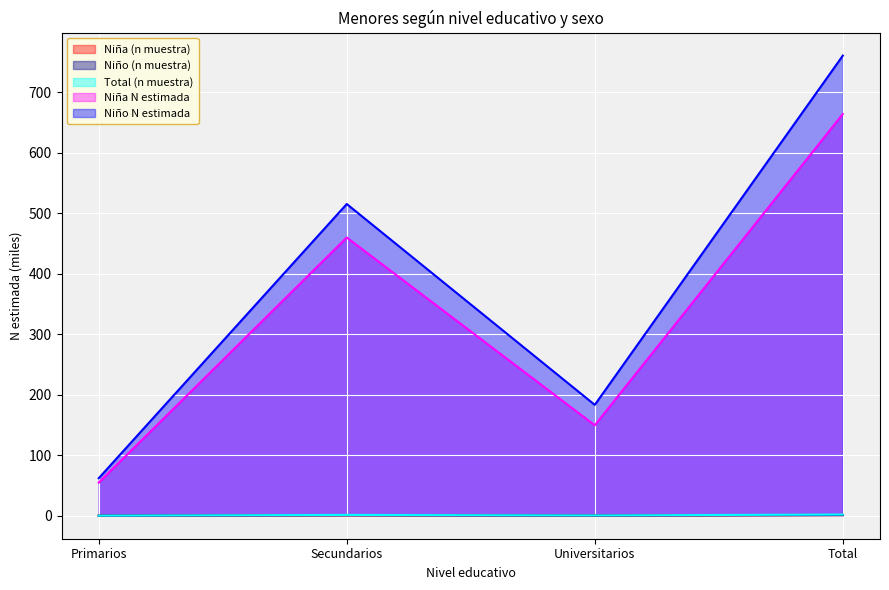

True or false: Total (n muestra) and Niña N estimada intersect in this chart.

False